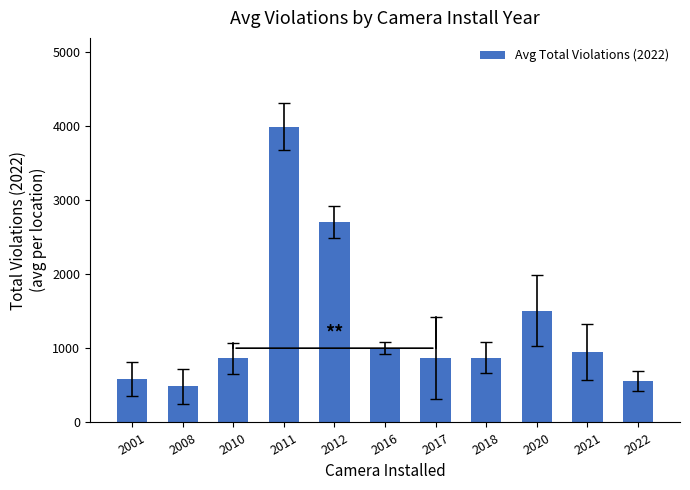

Where is the data nearest to the value 2242?

2012